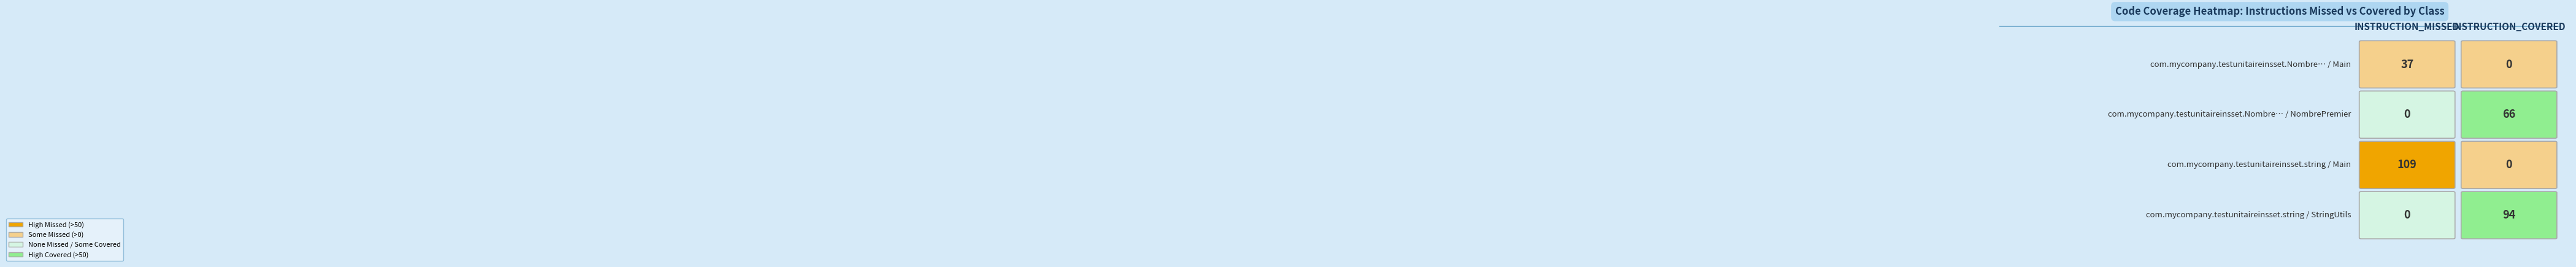

Between 0 and 1, which series saw the biggest shift?

string_Main